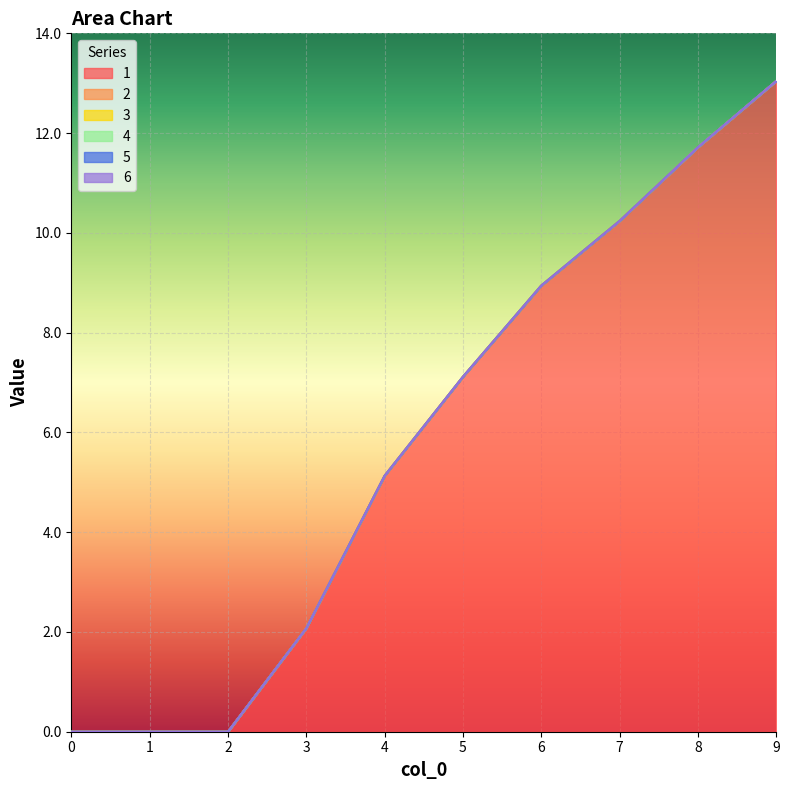

Which series changed the most between 7 and 9?

1